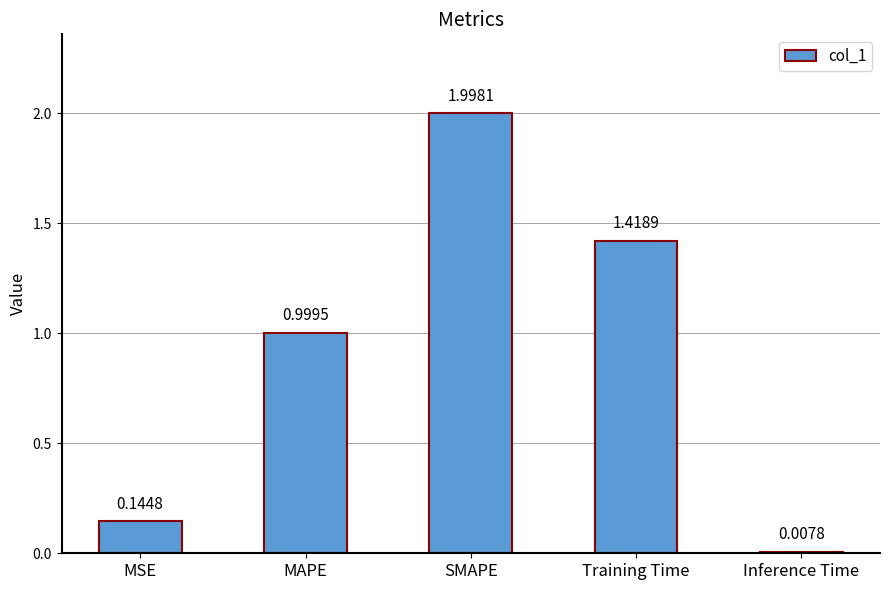

Which has a higher value, Inference Time or SMAPE?

SMAPE